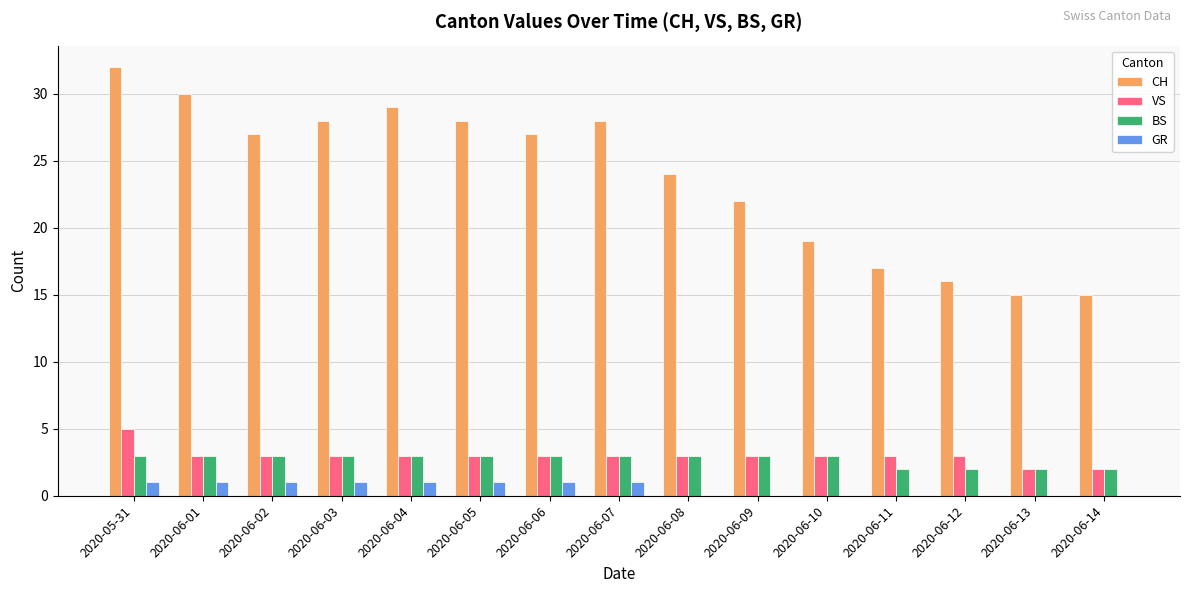

Which series changed the most between 2020-06-02 and 2020-06-12?

CH